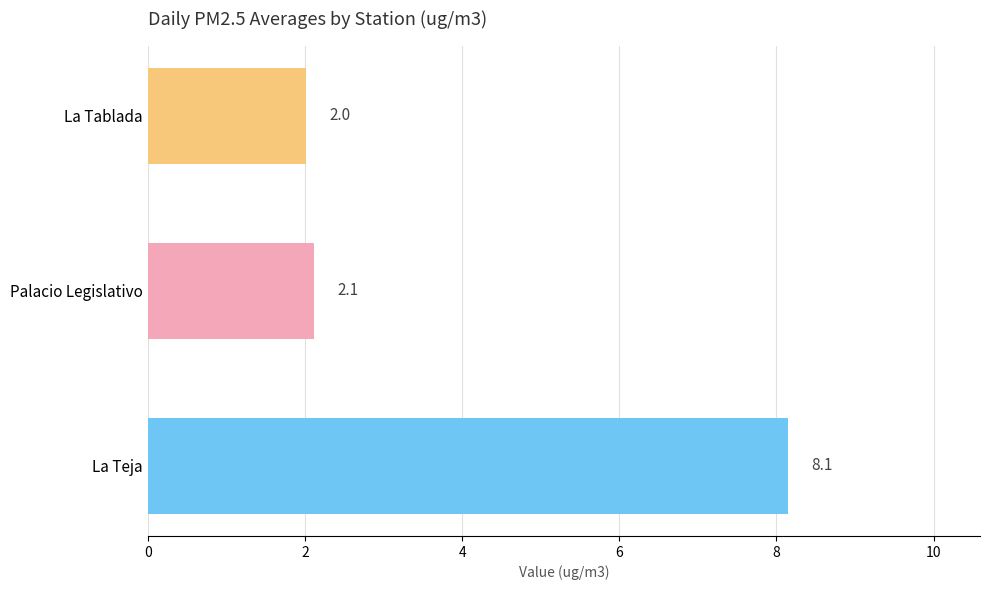

Is it true that La Tablada equals 3.2 at 2017-01-26?

False